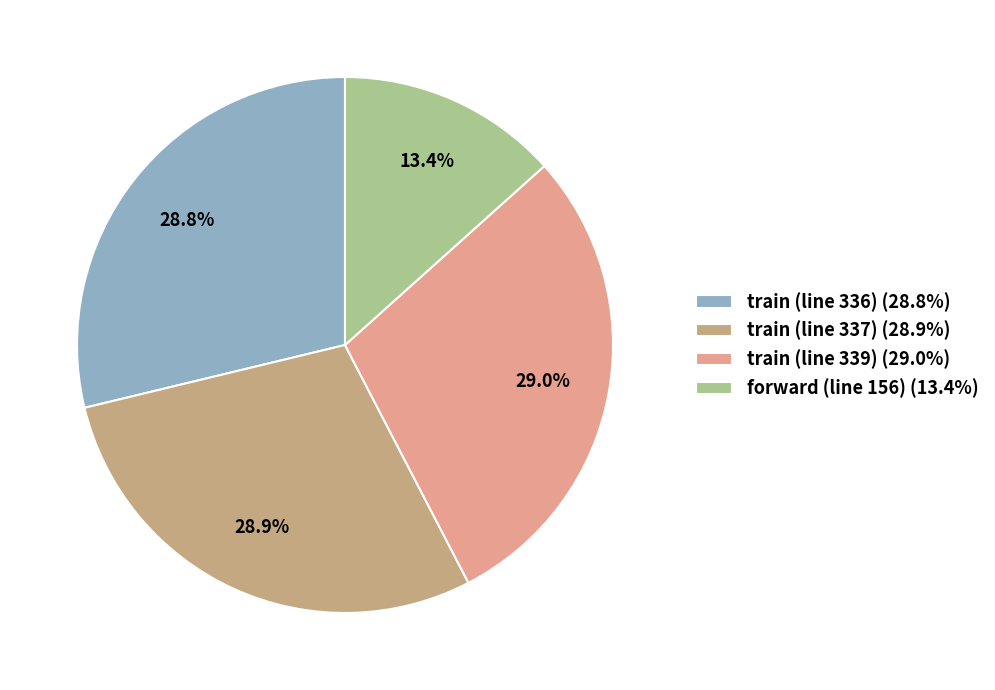

What percentage is the train (line 337) slice, to the nearest percent?

29%